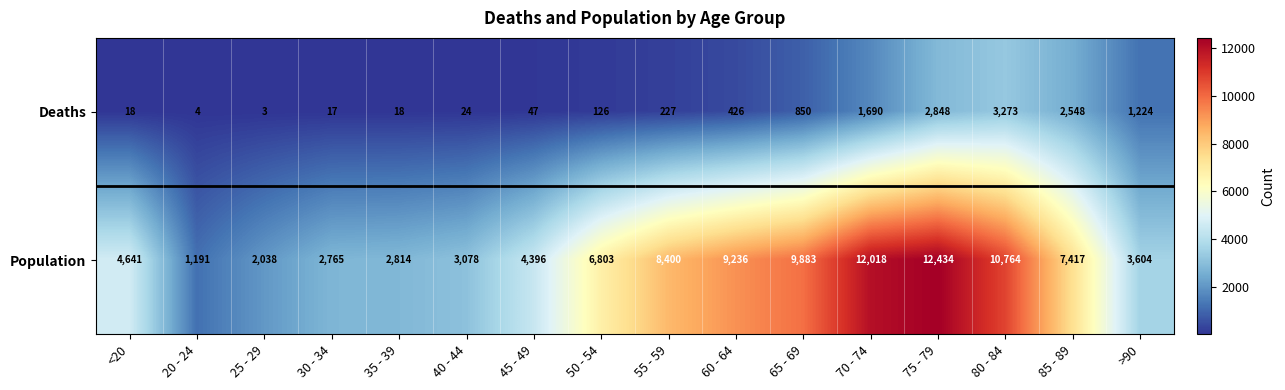

What is the difference between the highest and lowest values at <20?

4623